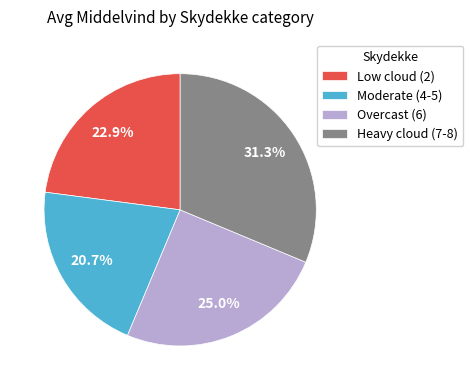

Approximately how many times larger is the value at Low cloud (2) compared to Overcast (6)?

0.9